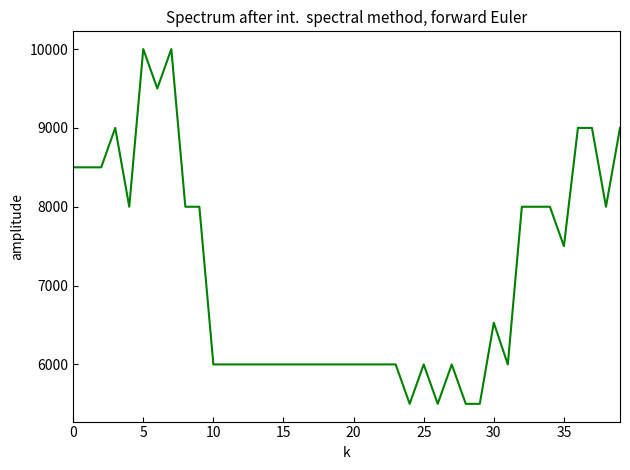

Reading right to left, transcribe all the data shown in this chart.

9000	8000	9000	9000	7500	8000	8000	8000	6000	6529	5500	5500	6000	5500	6000	5500	6000	6000	6000	6000	6000	6000	6000	6000	6000	6000	6000	6000	6000	6000	8000	8000	10000	9500	10000	8000	9000	8500	8500	8500